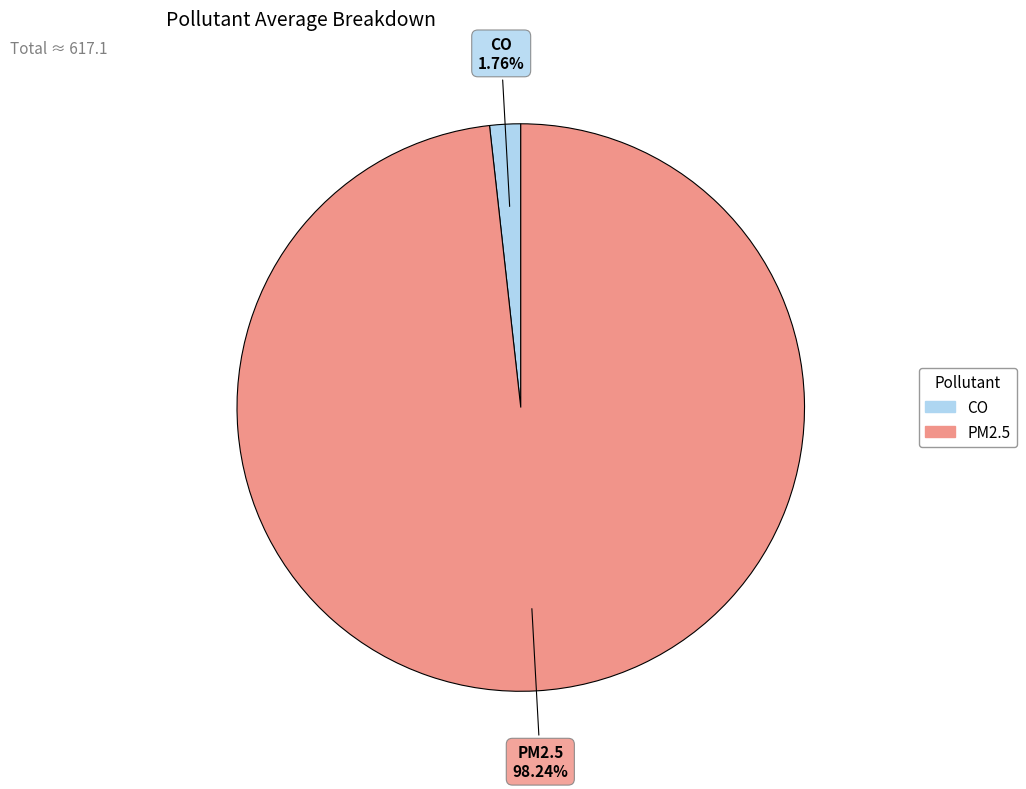

Does any single category account for the majority?

Yes